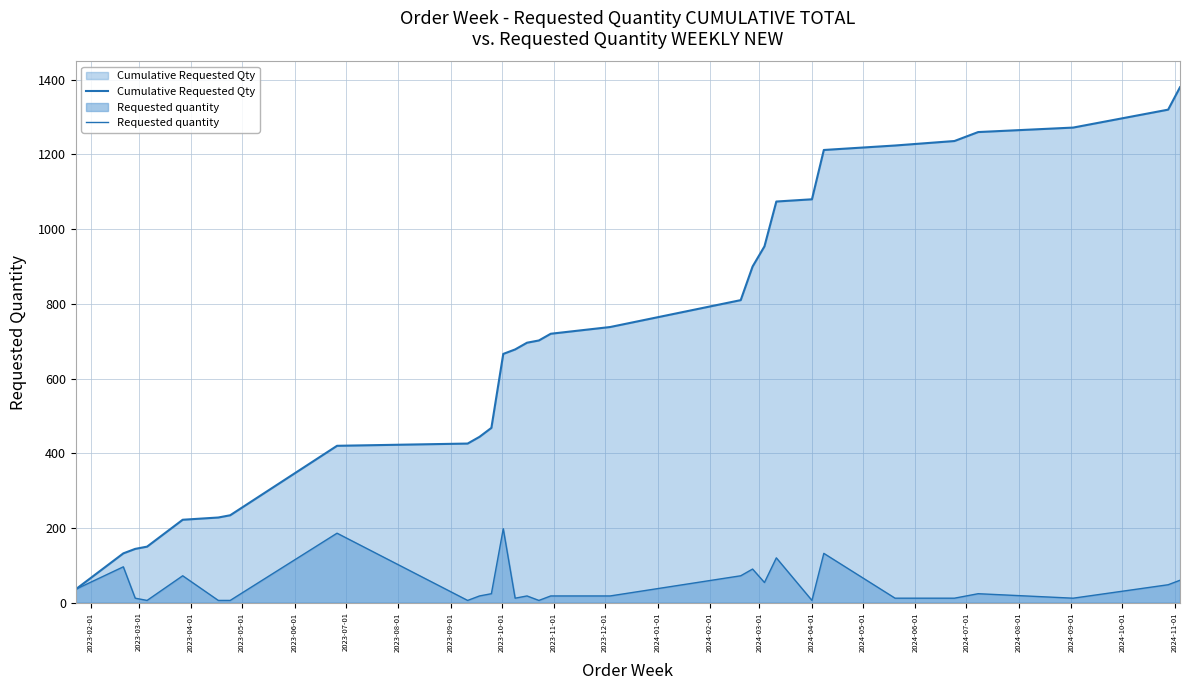

Reading left to right, transcribe all the data shown in this chart.

Cumulative Requested Qty: 36	132	144	150	222	228	234	420	426	444	468	666	678	696	702	720	738	810	900	954	1074	1080	1212	1224	1236	1260	1272	1320	1380
Requested quantity: 36	96	12	6	72	6	6	186	6	18	24	198	12	18	6	18	18	72	90	54	120	6	132	12	12	24	12	48	60